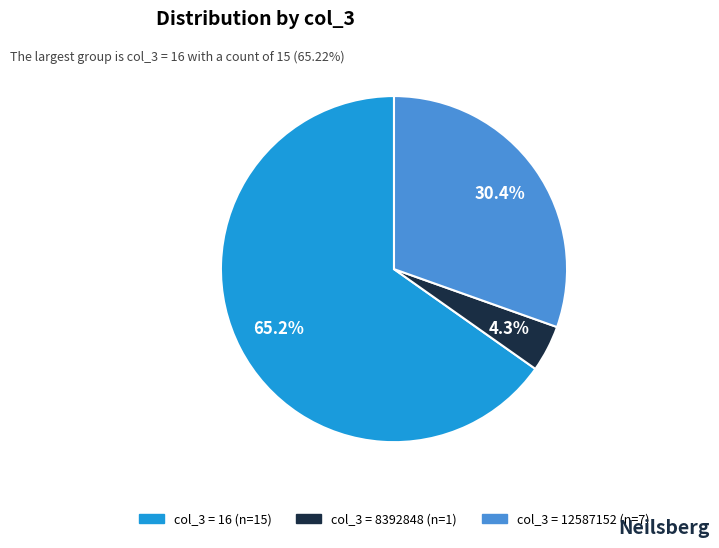

How many segments does this pie chart have?

3